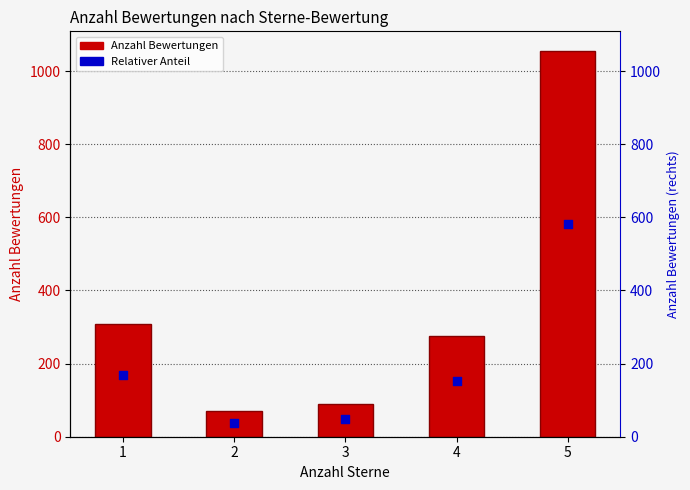

What are all the series names shown in the legend?

Anzahl Bewertungen, Relativer Anteil